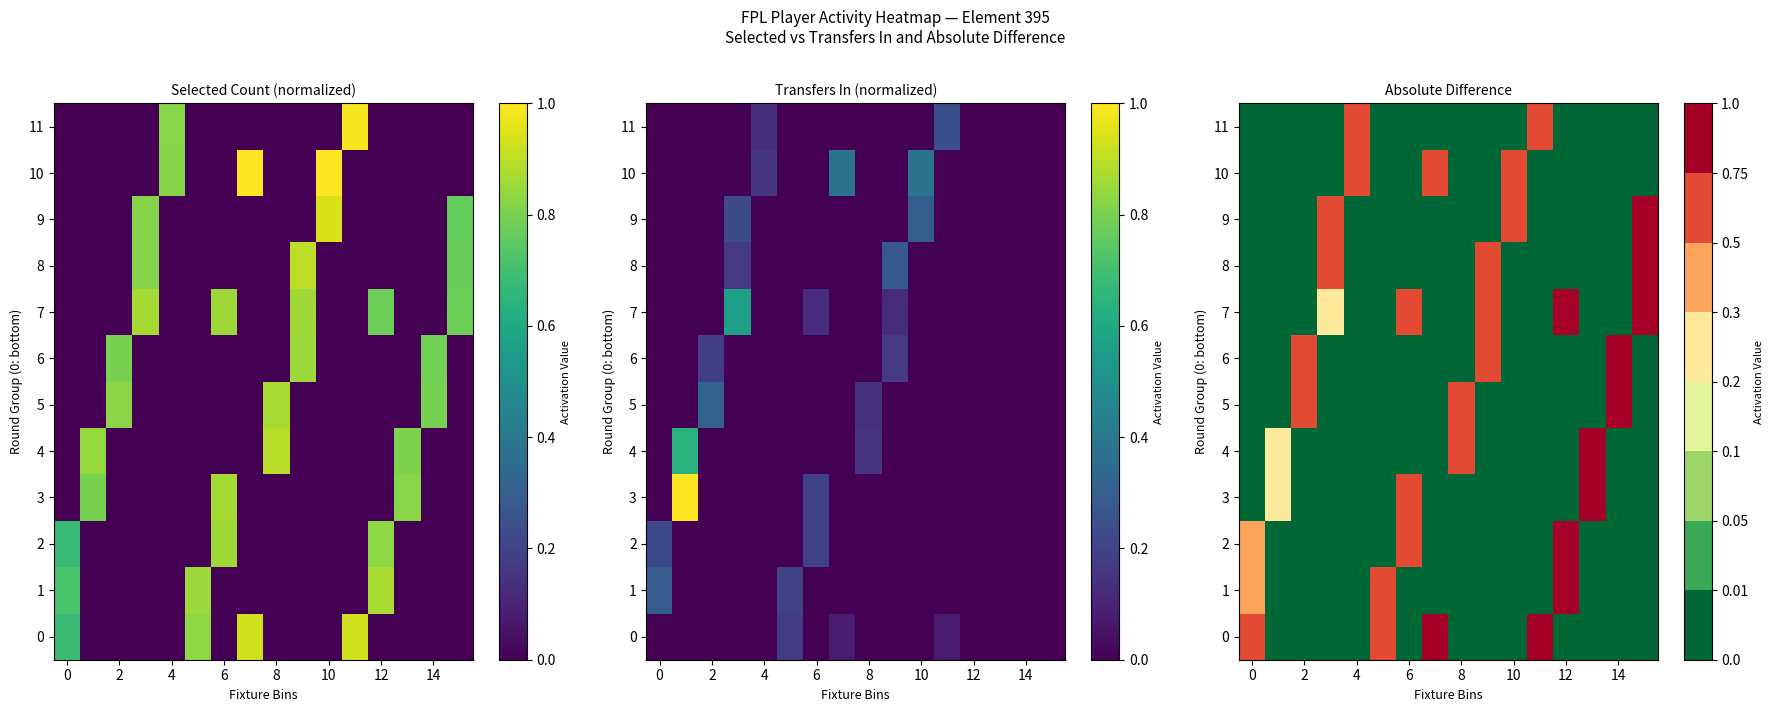

Is the value of 3 at 2 greater than the value of 9 at 0?

No